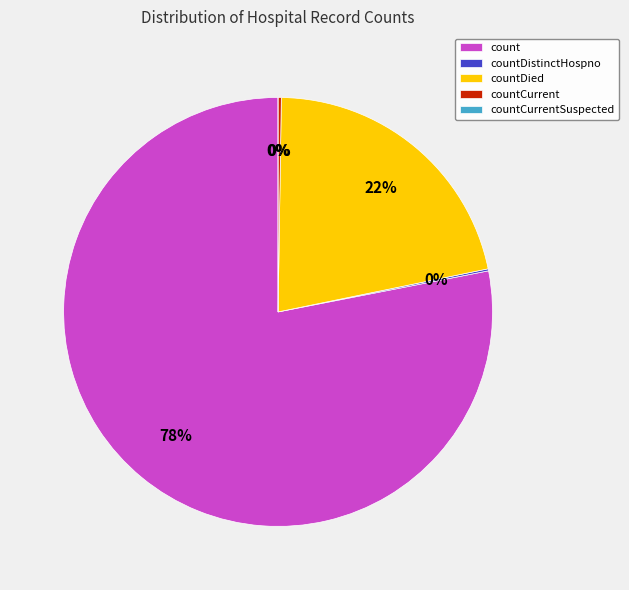

The countCurrentSuspected slice represents 1% of the pie. True or false?

False